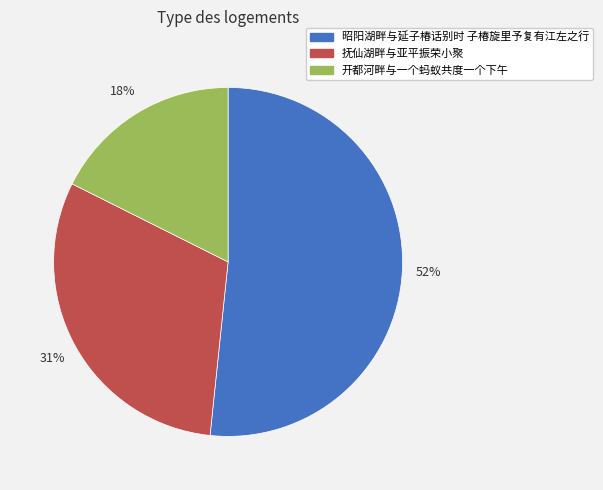

To the nearest percent, what is the difference between the 开都河畔与一个蚂蚁共度一个下午 and 昭阳湖畔与延子椿话别时 子椿旋里予复有江左之行 slice percentages?

34%